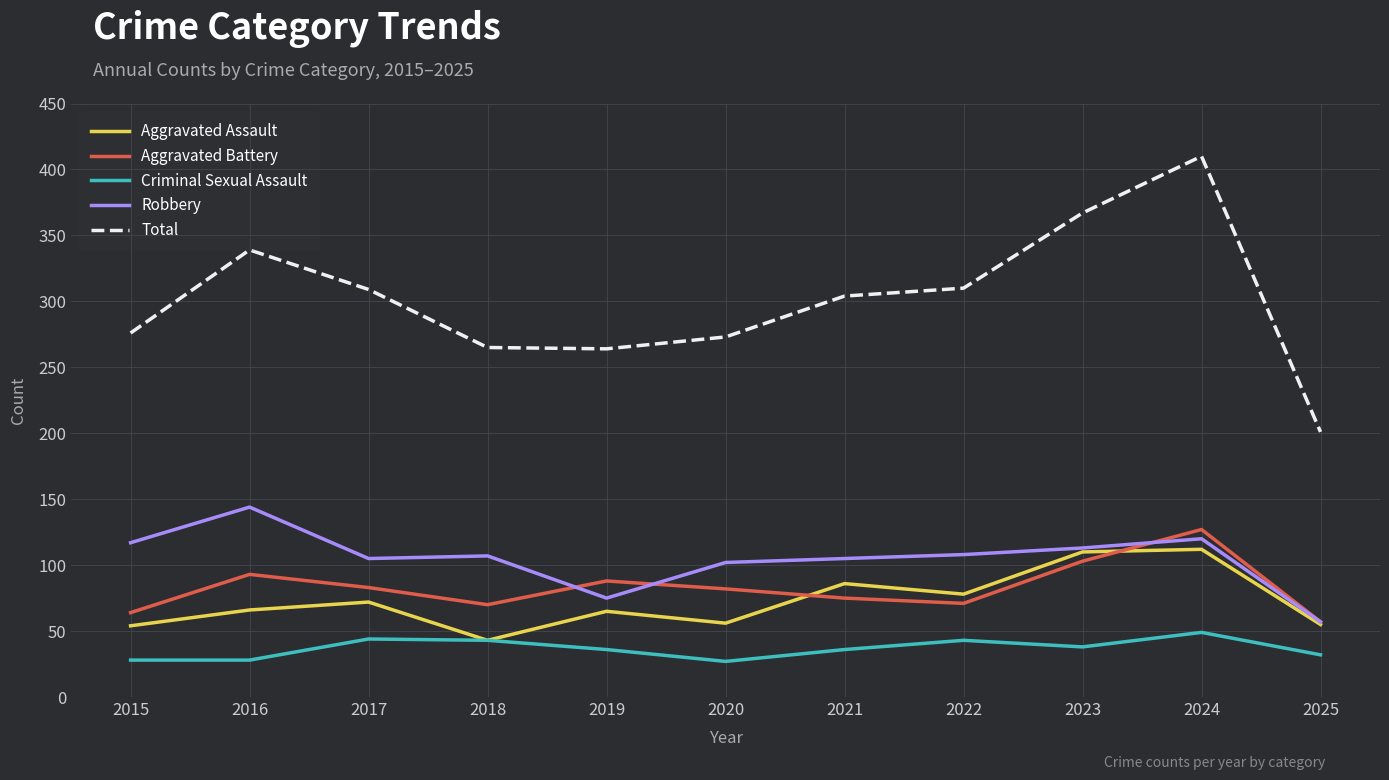

True or false: Aggravated Battery and Total cross at least once.

False